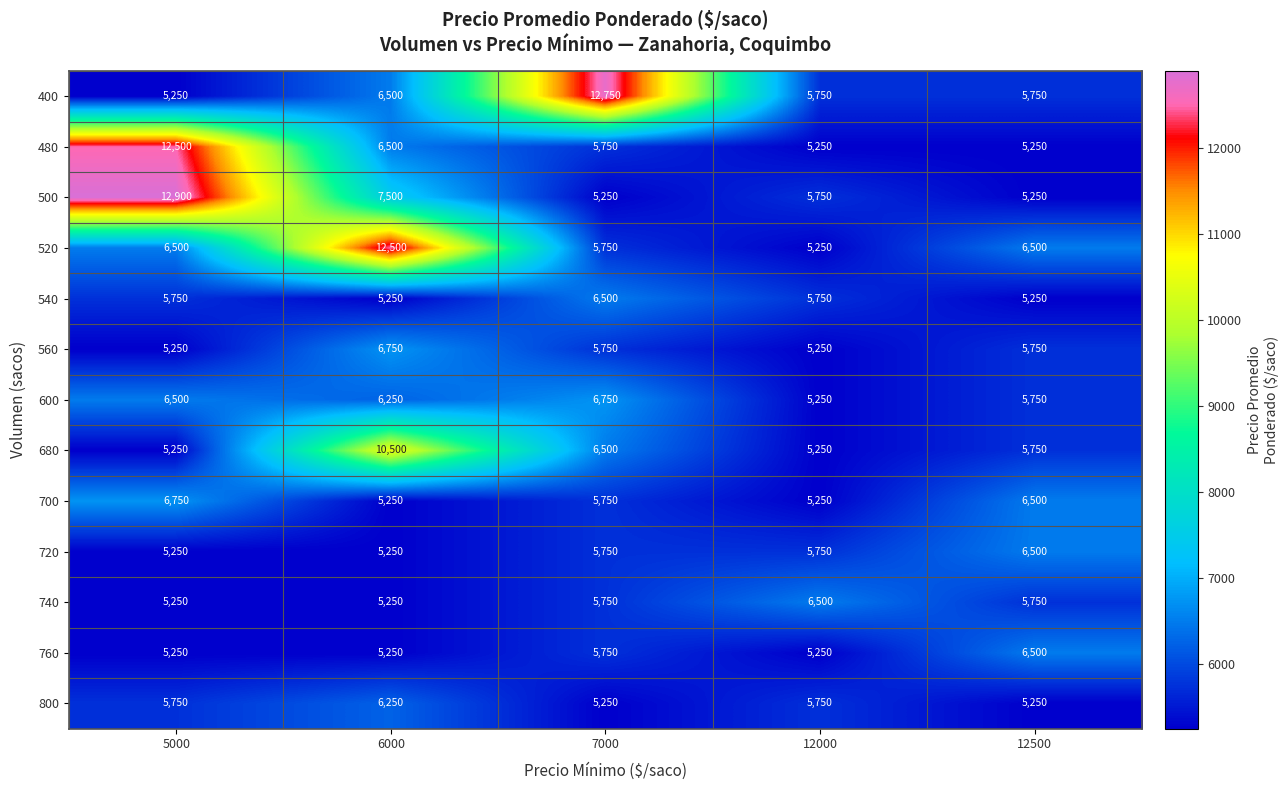

At which category does the chart reach its peak across all series?

5000